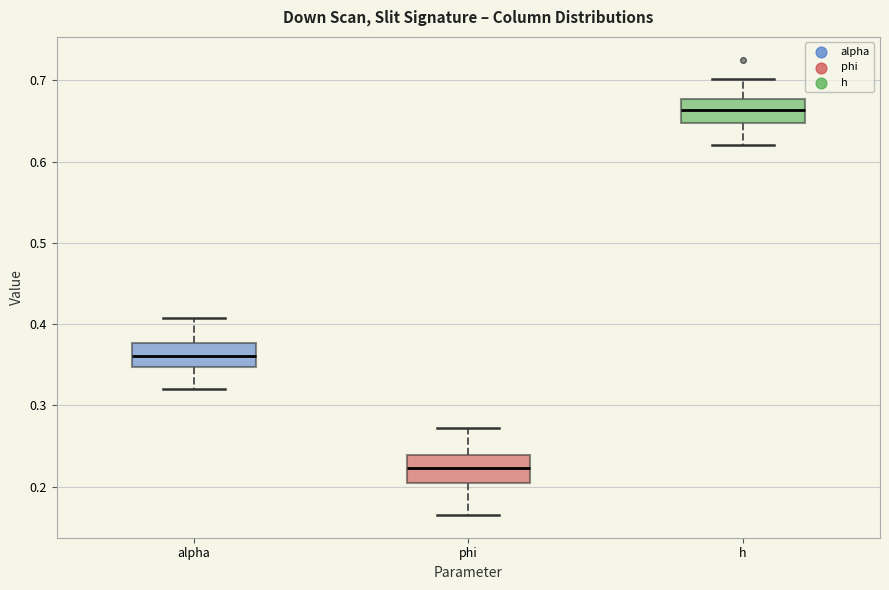

Reading left to right, read every box against the y-axis: the position of its median line, the range the box covers, and the ends of its whiskers. The values are not printed on the chart, so give them approximately, as read against the axis.

alpha: median 0.36, box 0.35 to 0.38, whiskers 0.32 to 0.41
phi: median 0.22, box 0.20 to 0.24, whiskers 0.17 to 0.27
h: median 0.66, box 0.65 to 0.68, whiskers 0.62 to 0.70